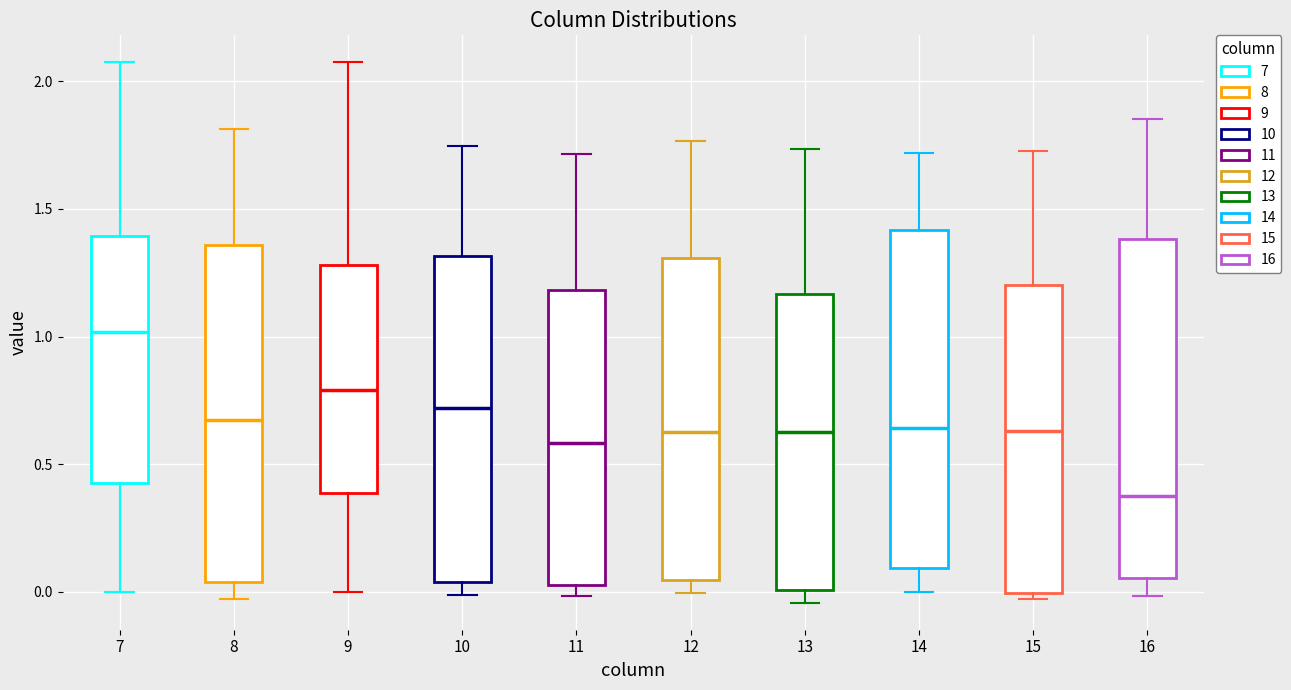

Where does the lower whisker of the box at x = 9 end on the y-axis? The values are not printed on the chart, so give them approximately, as read against the axis.

0.00